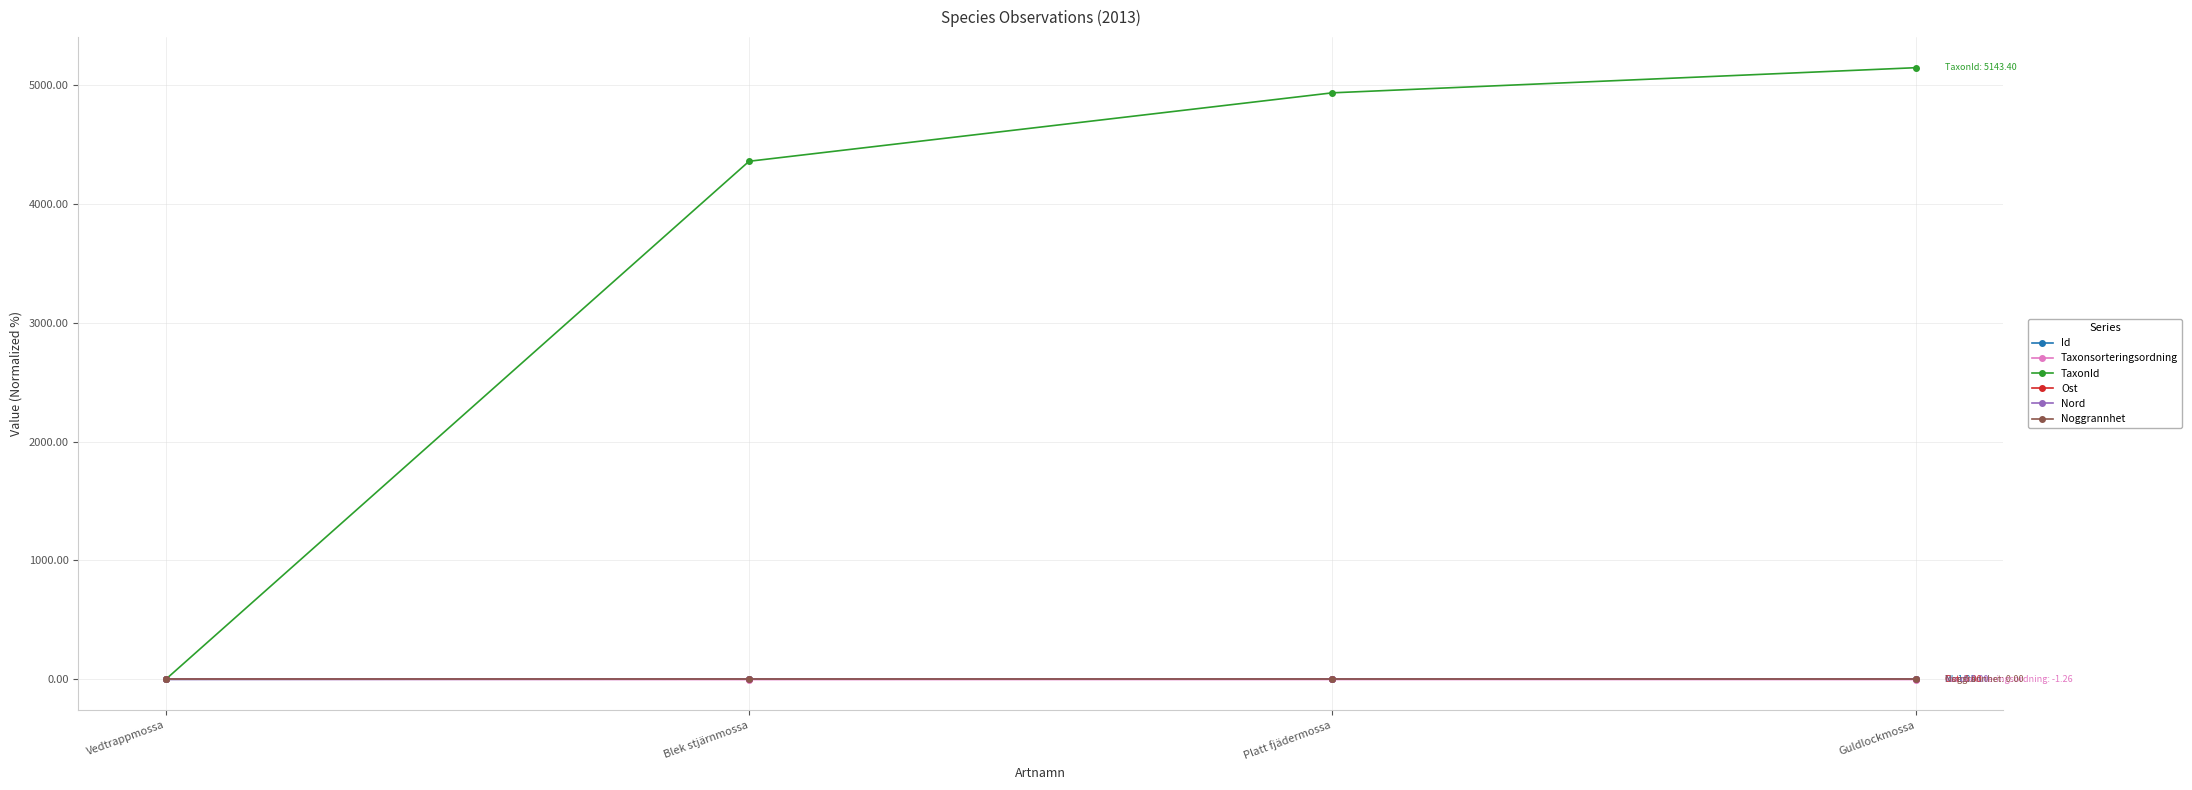

Reading right to left, list all the values displayed in this chart.

Id: Guldlockmossa=1.8	Platt fjädermossa=1.8	Blek stjärnmossa=1.8	Vedtrappmossa=0.0
Taxonsorteringsordning: Guldlockmossa=-1.3	Platt fjädermossa=-1.0	Blek stjärnmossa=-1.5	Vedtrappmossa=0.0
TaxonId: Guldlockmossa=5143.4	Platt fjädermossa=4932.1	Blek stjärnmossa=4356.6	Vedtrappmossa=0.0
Ost: Guldlockmossa=0.0	Platt fjädermossa=0.0	Blek stjärnmossa=0.0	Vedtrappmossa=0.0
Nord: Guldlockmossa=0.0	Platt fjädermossa=0.0	Blek stjärnmossa=0.0	Vedtrappmossa=0.0
Noggrannhet: Guldlockmossa=0.0	Platt fjädermossa=0.0	Blek stjärnmossa=0.0	Vedtrappmossa=0.0